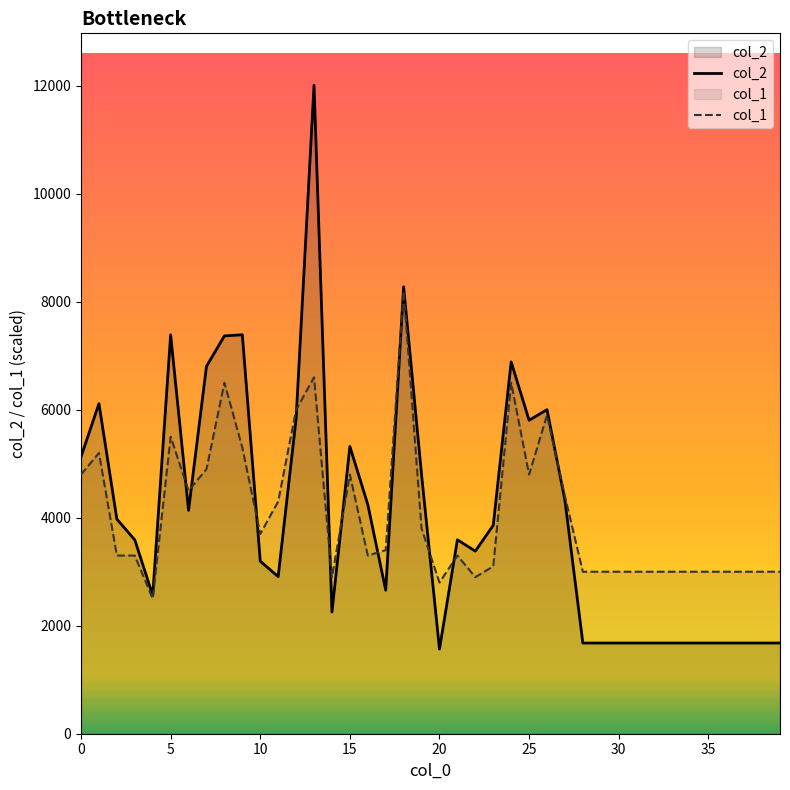

Between 29 and 30, which is larger?

29